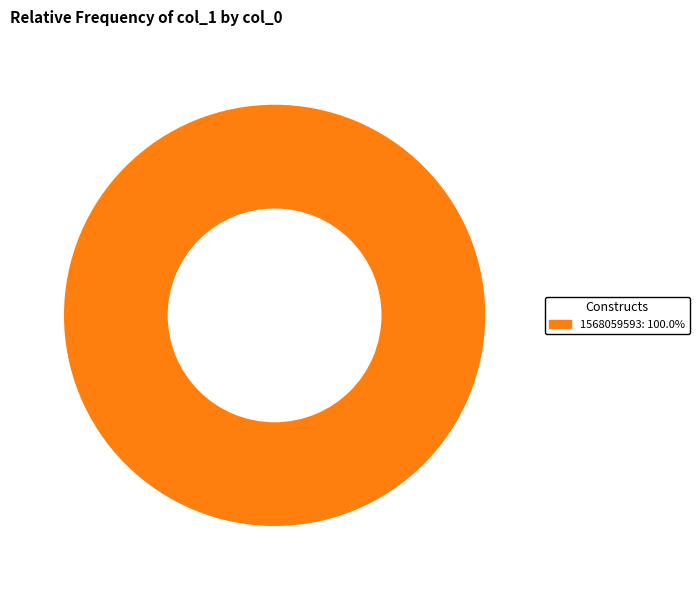

Is there a majority slice in this chart?

Yes